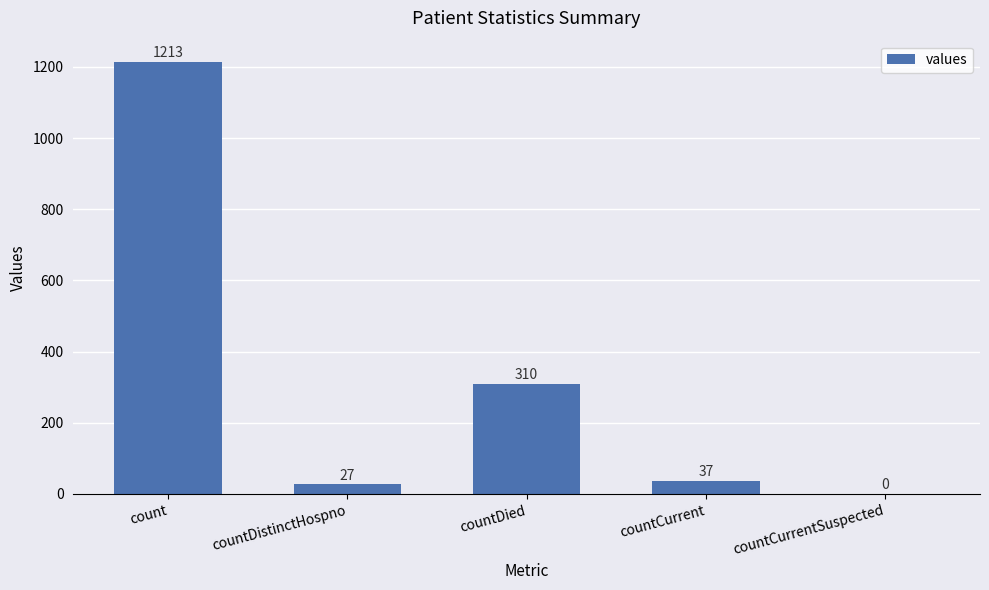

Which has a higher value, count or countCurrentSuspected?

count